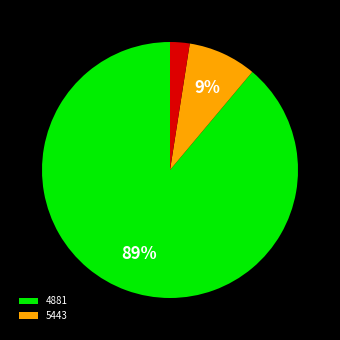

To the nearest percent, what is the average slice percentage?

33%